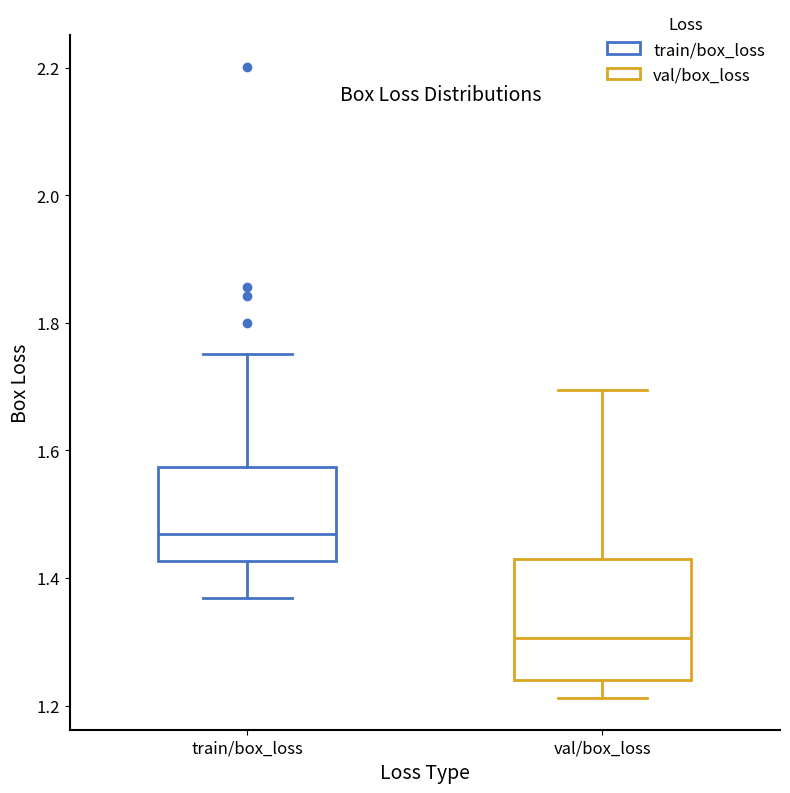

Reading left to right, read every box against the y-axis: the position of its median line, the range the box covers, and the ends of its whiskers. The values are not printed on the chart, so give them approximately, as read against the axis.

train/box_loss: median 1.46, box 1.42 to 1.58, whiskers 1.36 to 1.76
val/box_loss: median 1.30, box 1.24 to 1.44, whiskers 1.22 to 1.70